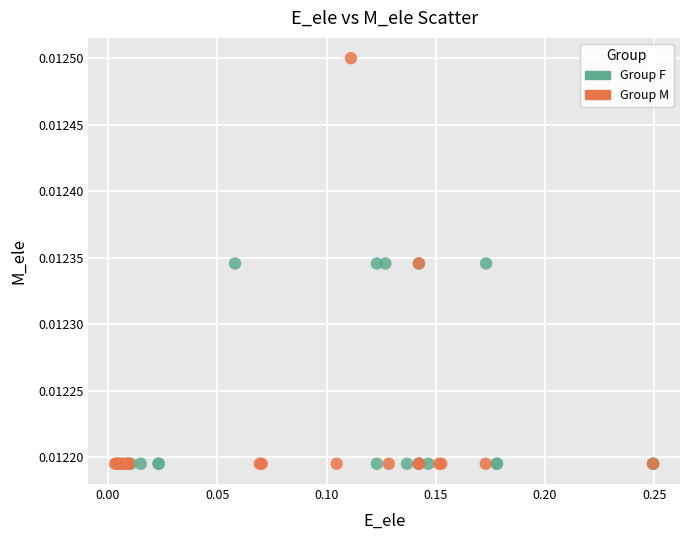

Which series contains the highest Y value?

Group M